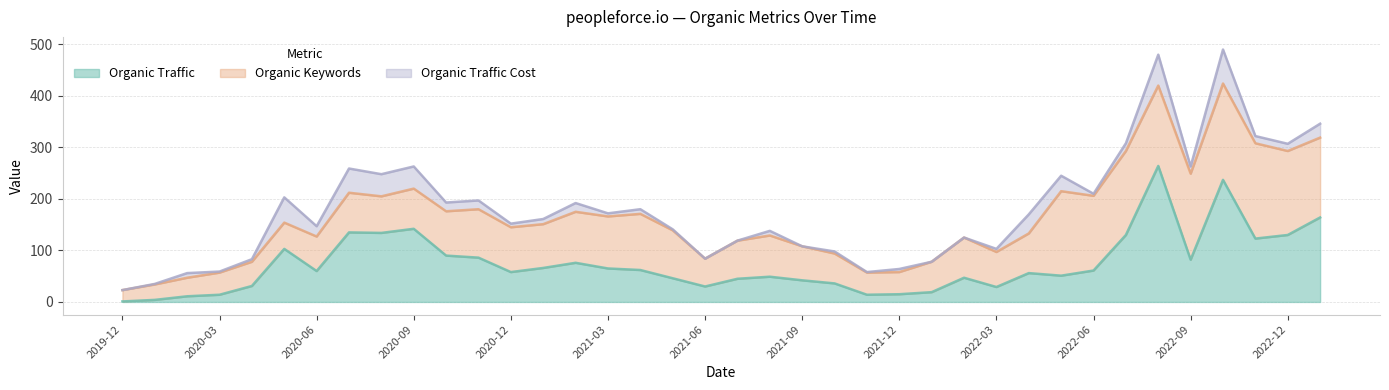

What is the average value of the Organic Traffic series?

74